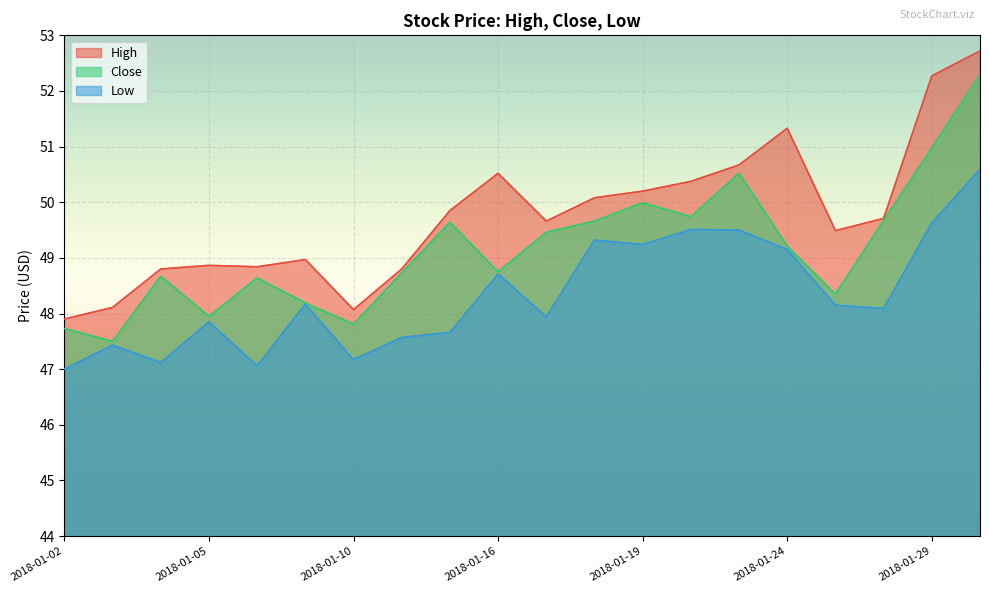

What is the greatest value displayed?

52.7